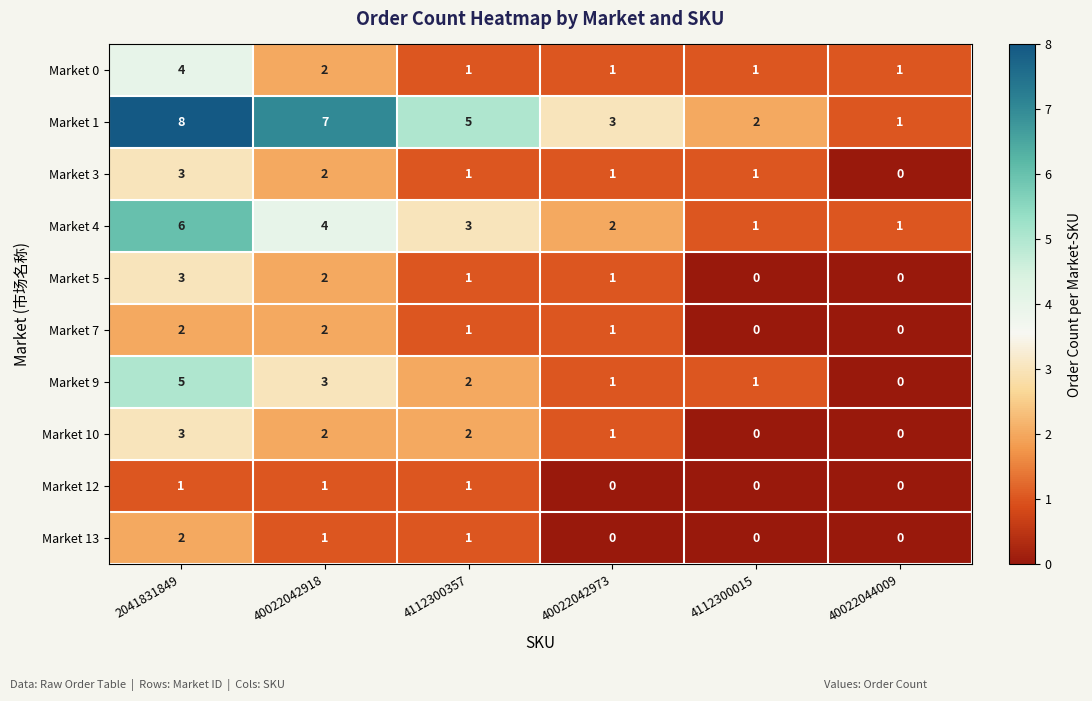

Count the number of data series in this chart.

10